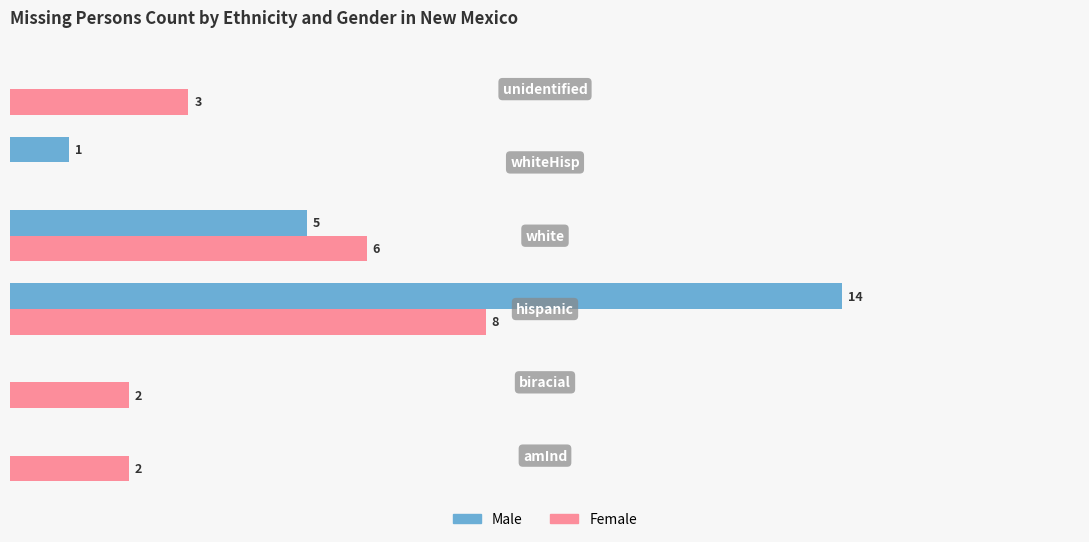

Which series has the largest total across all categories?

Female